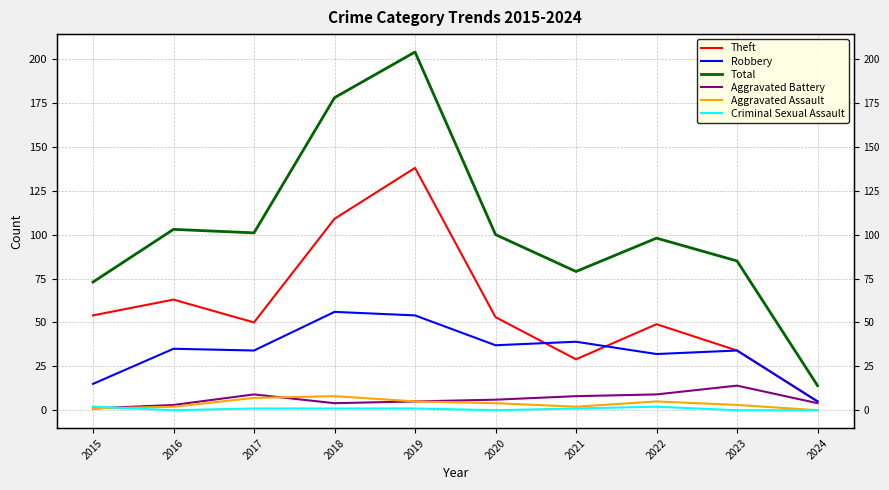

Where do Theft and Robbery first cross each other?

2020 and 2021